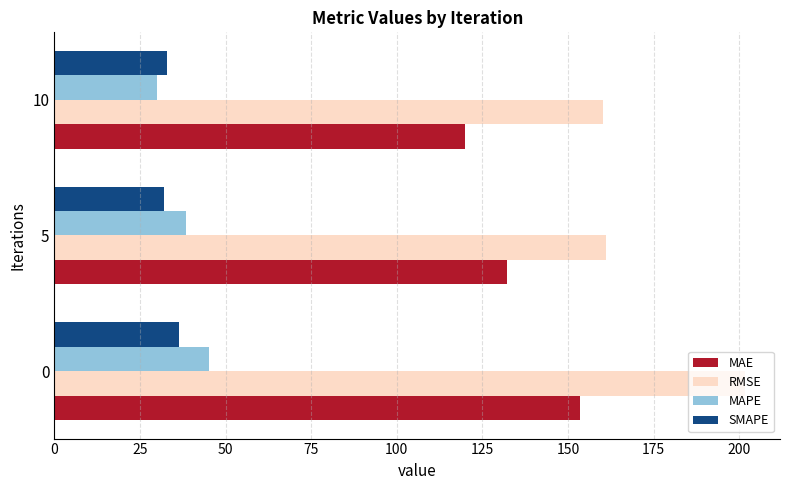

What is the minimum value for MAPE?

30.0